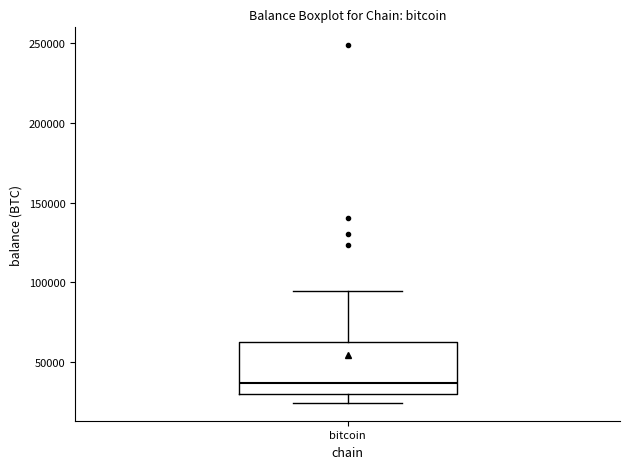

Where does the median line of the box for bitcoin sit on the y-axis? The values are not printed on the chart, so give them approximately, as read against the axis.

35000